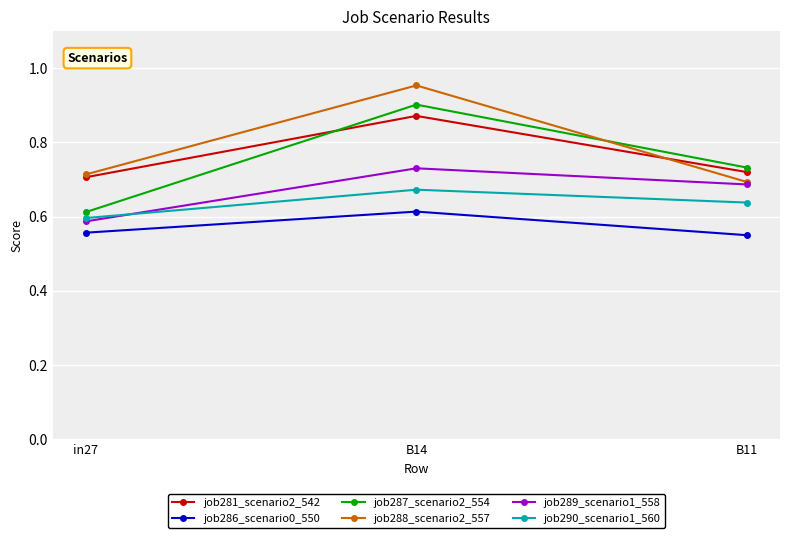

Which series has the largest total across all categories?

job288_scenario2_557